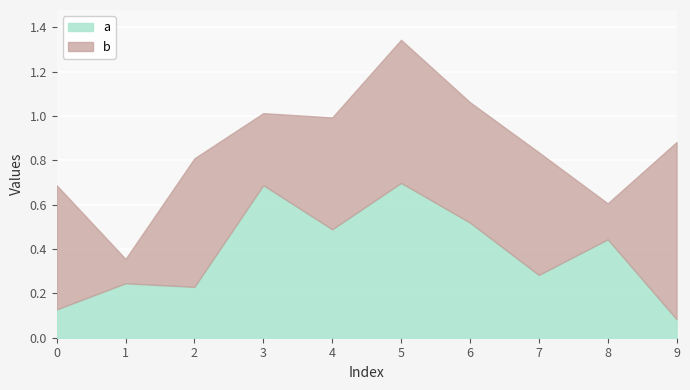

How many lines are shown in the chart?

2